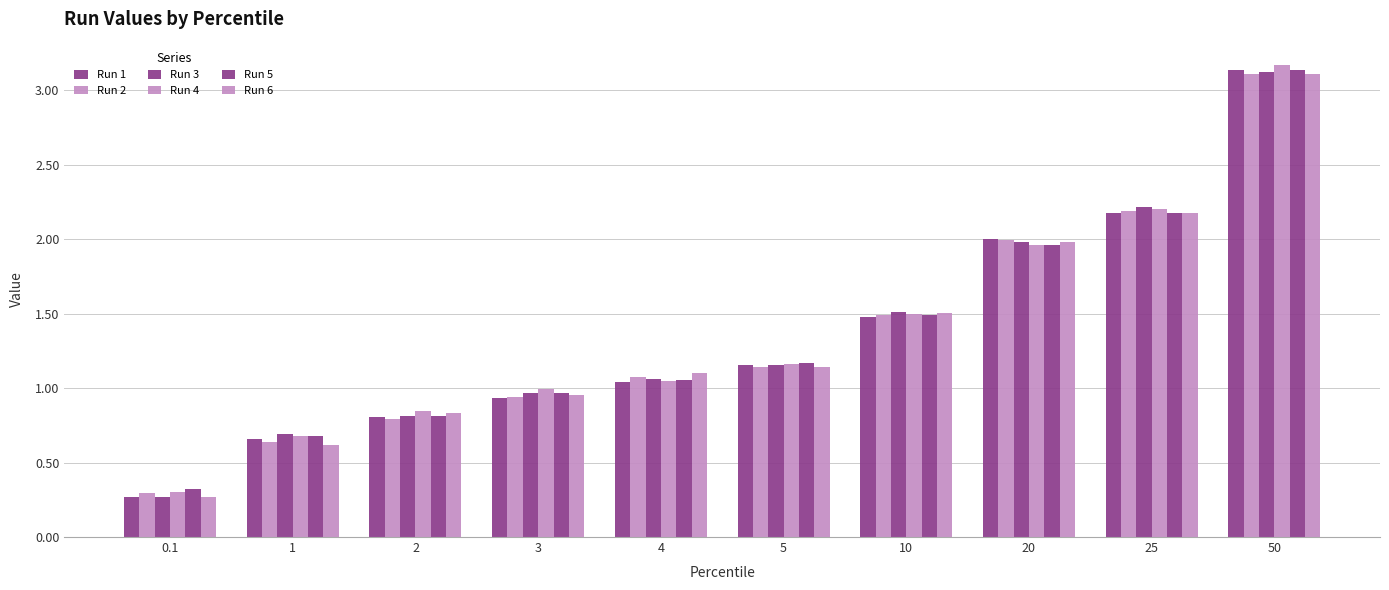

Rank the categories by Run 3 value from lowest to highest.

0.1, 1, 2, 3, 4, 5, 10, 20, 25, 50